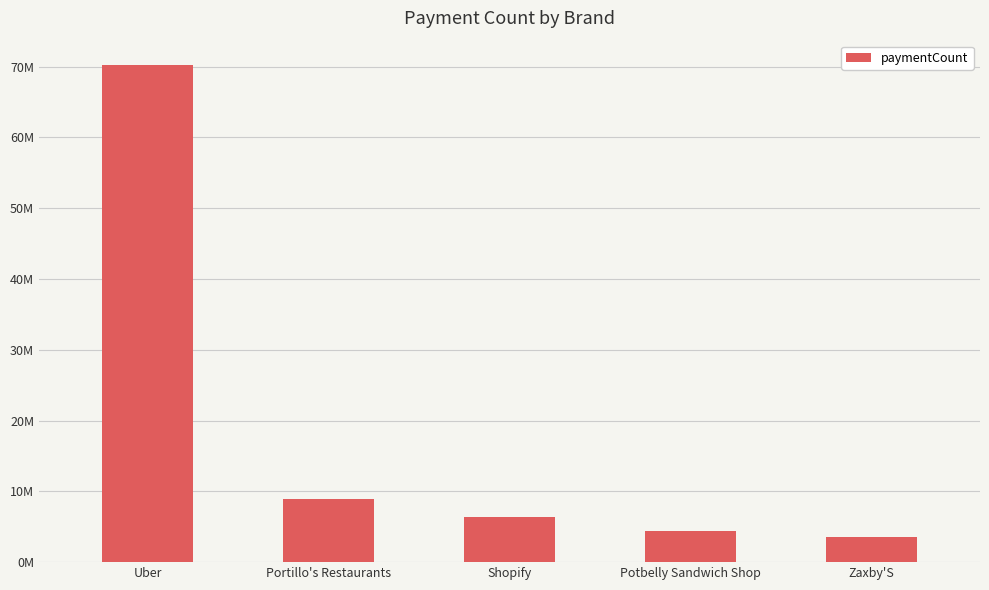

Are the bars horizontal?

No